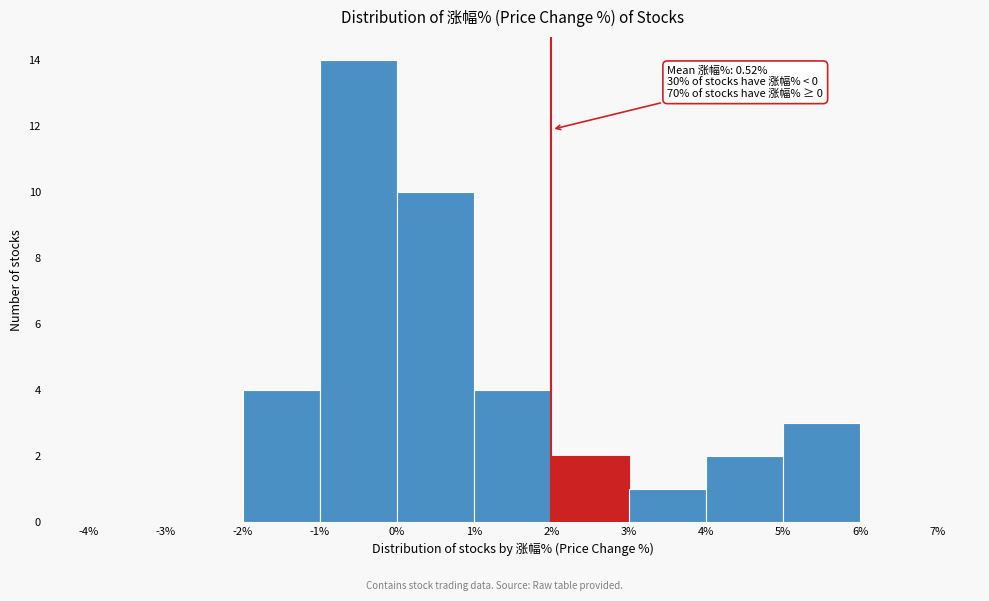

Which range on the x-axis has the tallest bar?

-1% to 0%